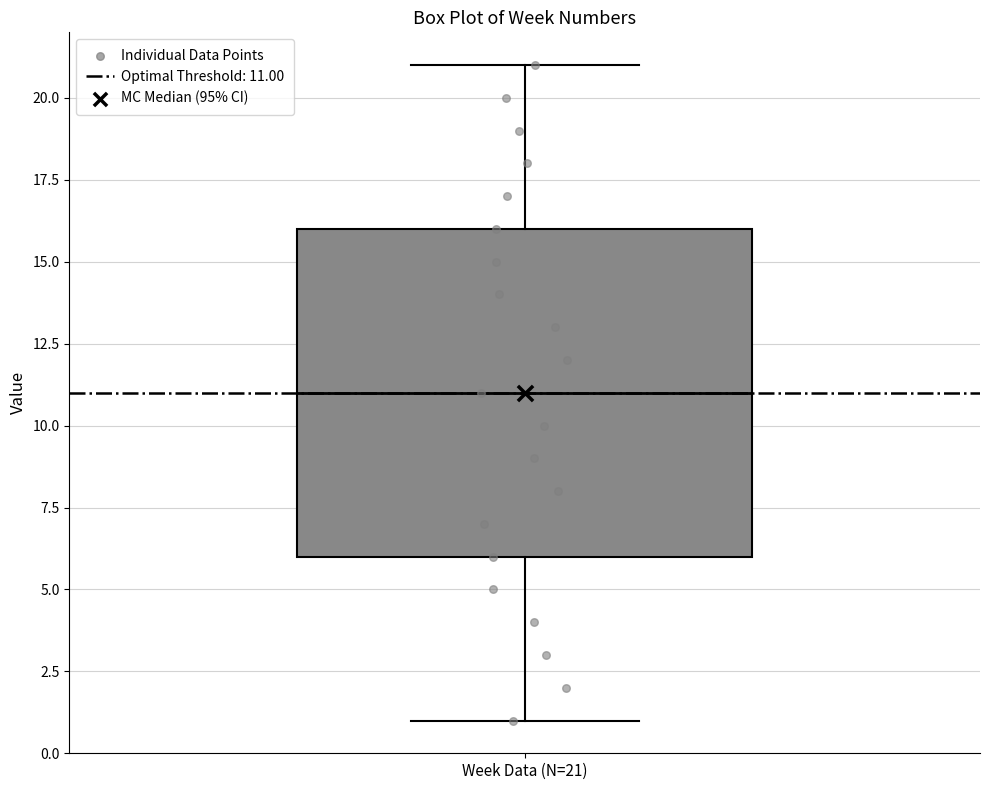

Transcribe this box plot: give where the median line is, the range the box spans, and where the two whiskers end, as read against the y-axis. The values are not printed on the chart, so give them approximately, as read against the axis.

median 11, box 6 to 16, whiskers 1 to 21